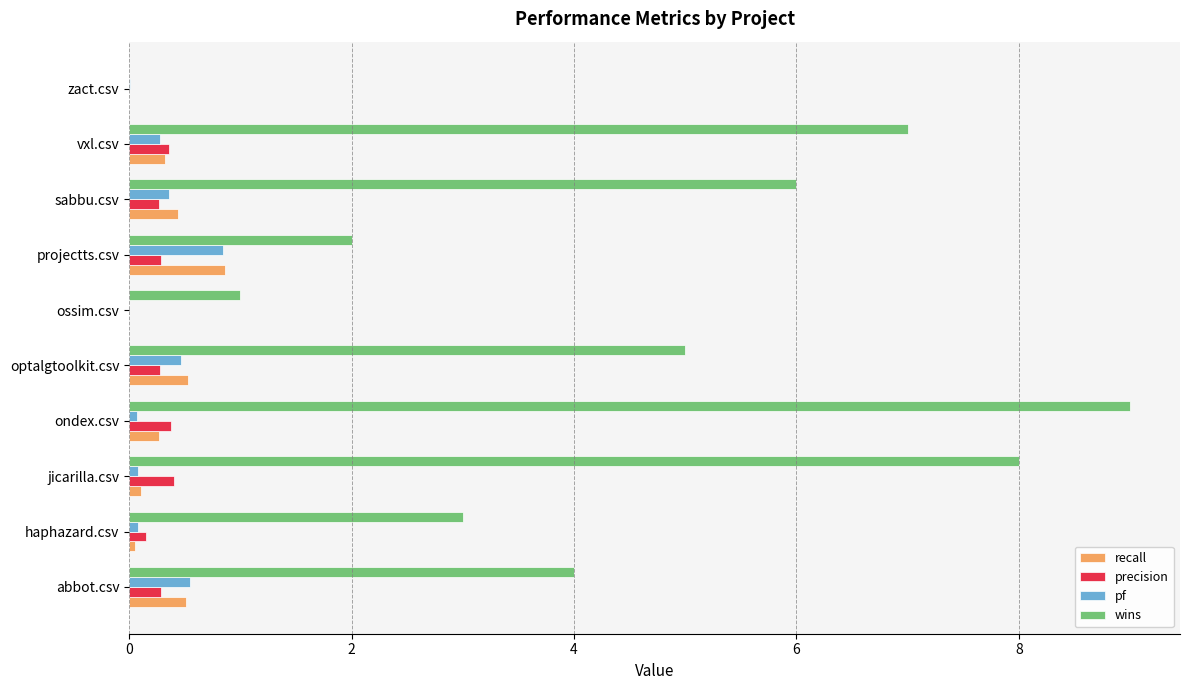

What is the maximum value shown in the chart?

9.0